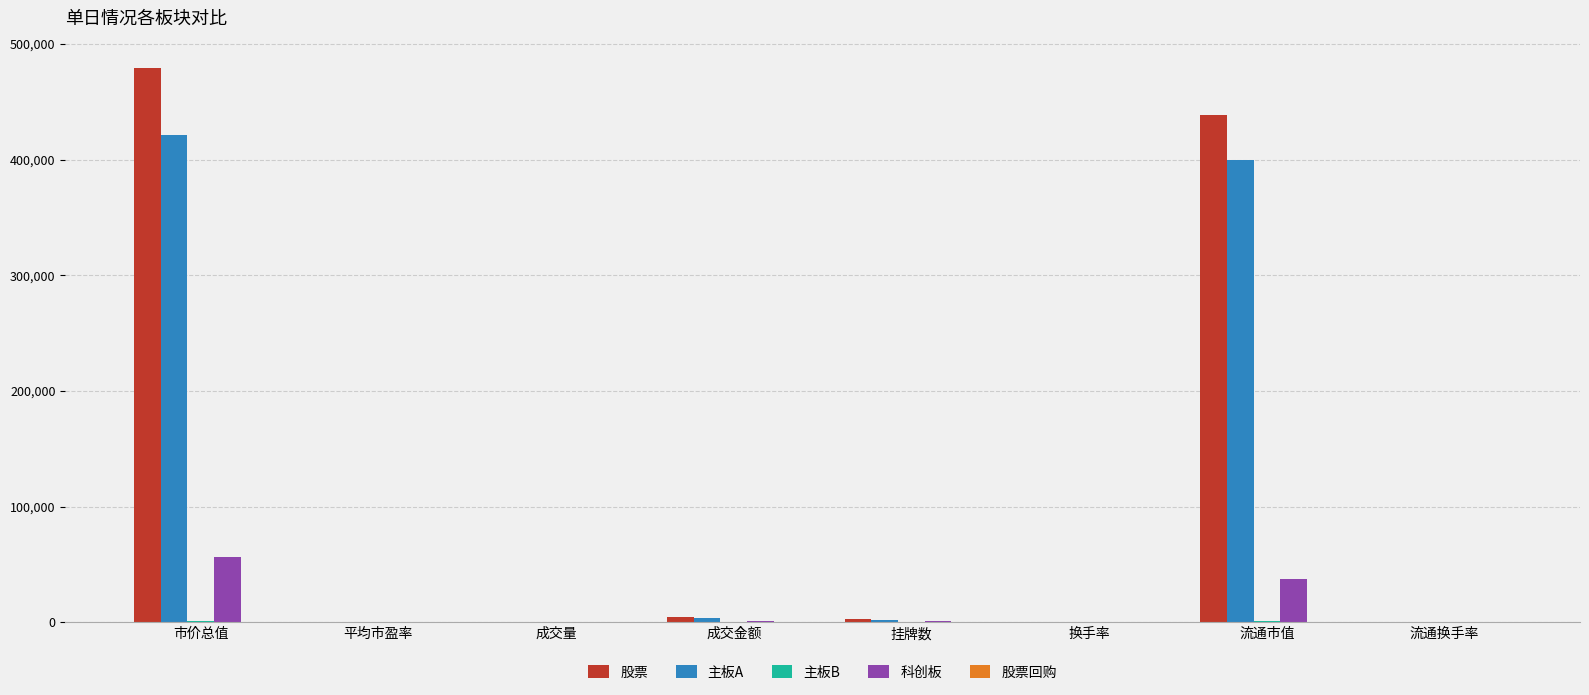

Which category has the highest value across all series?

市价总值